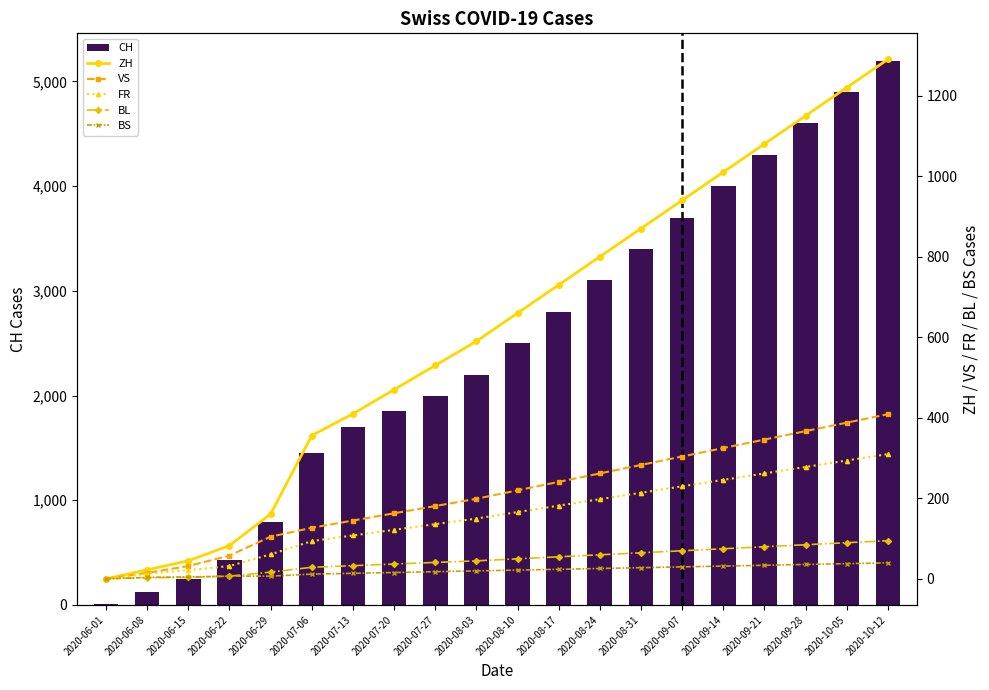

Where does the ZH series first go above 660?

2020-08-17